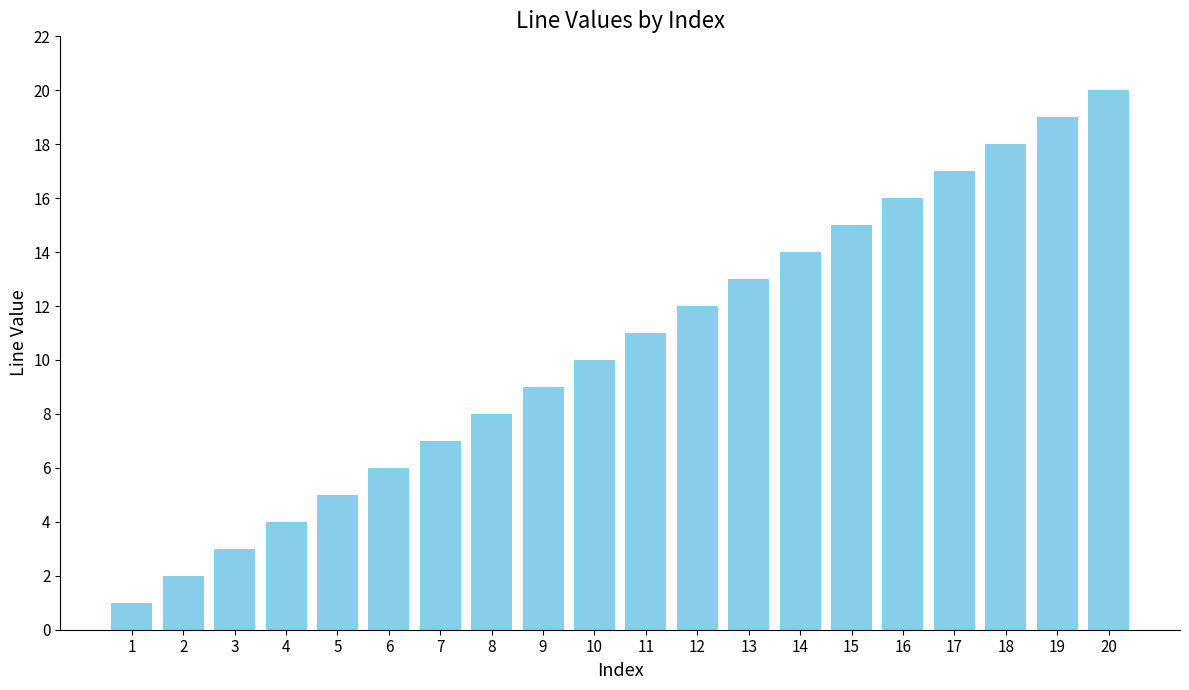

Read the value at 17, to the nearest 10.

20